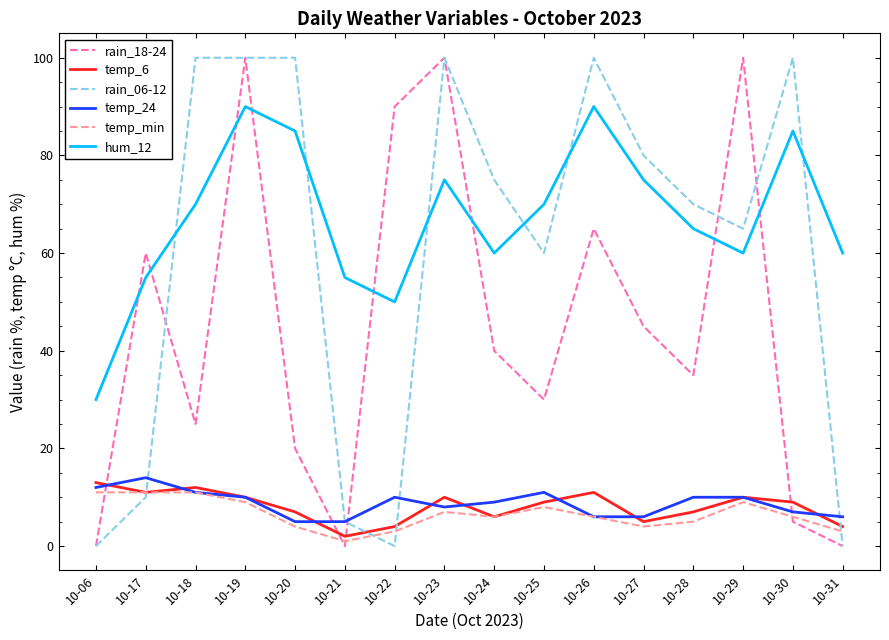

At how many categories does at least one series exceed 97?

7